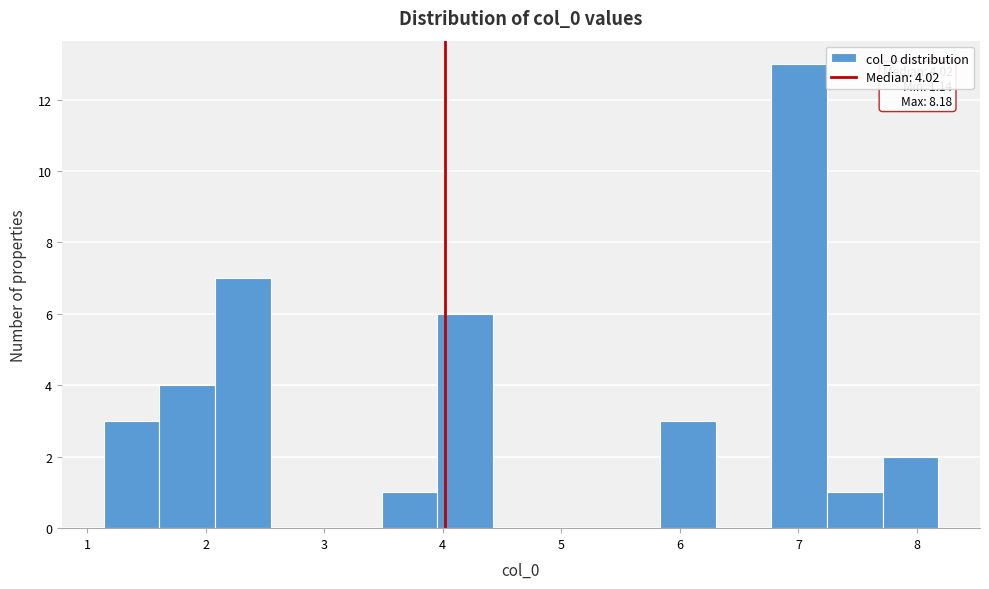

Which range on the x-axis has the tallest bar?

6.8 to 7.2